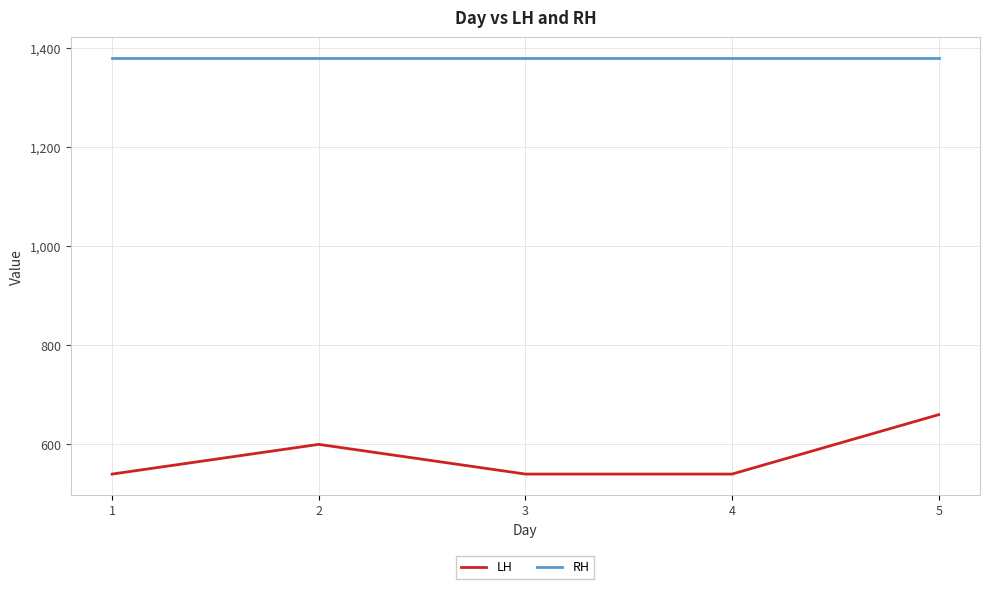

Is the value of RH at 4 greater than the value of LH at 2?

Yes